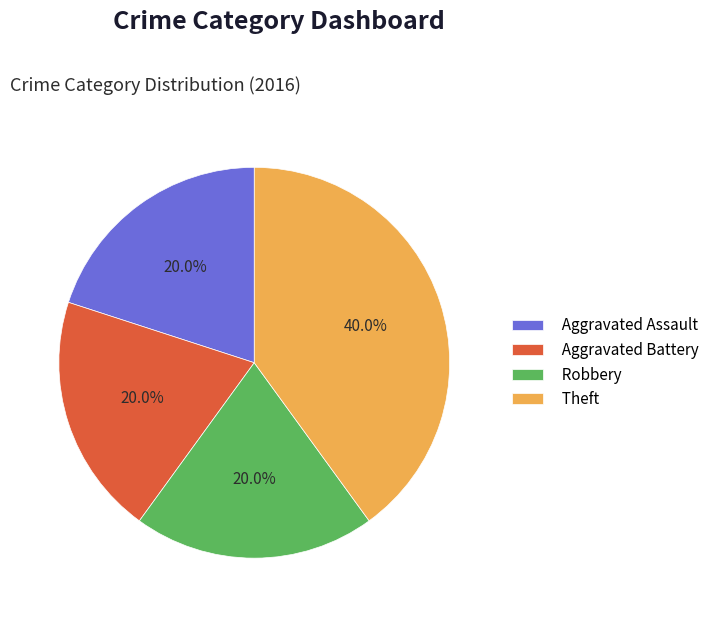

To the nearest percent, what percentage of the pie is Theft?

40%